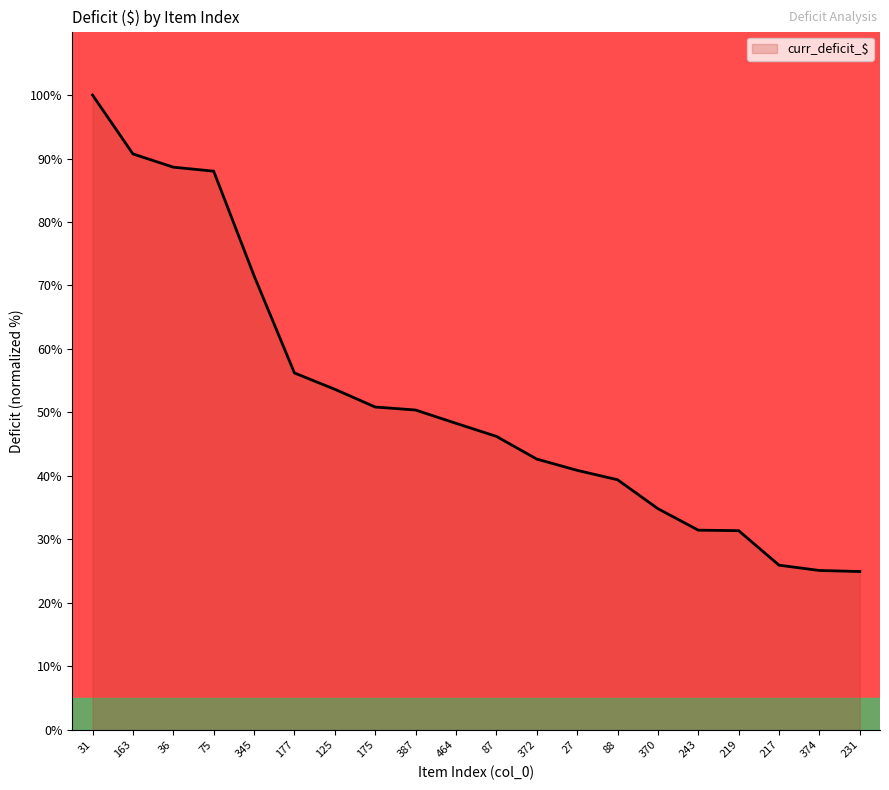

What position from the left is 231?

20